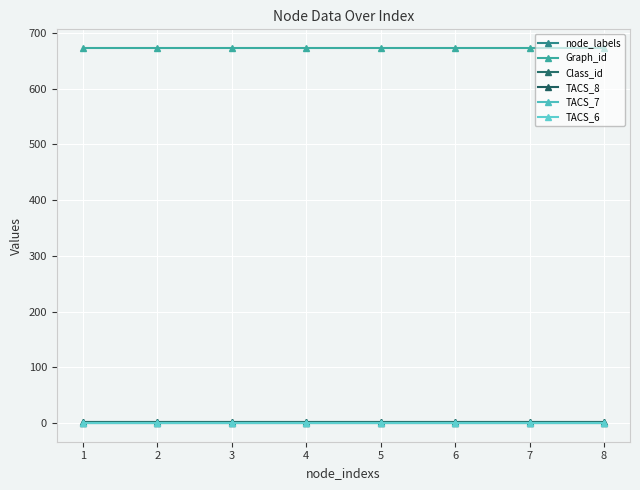

Is this an area chart (filled region under the line)?

No